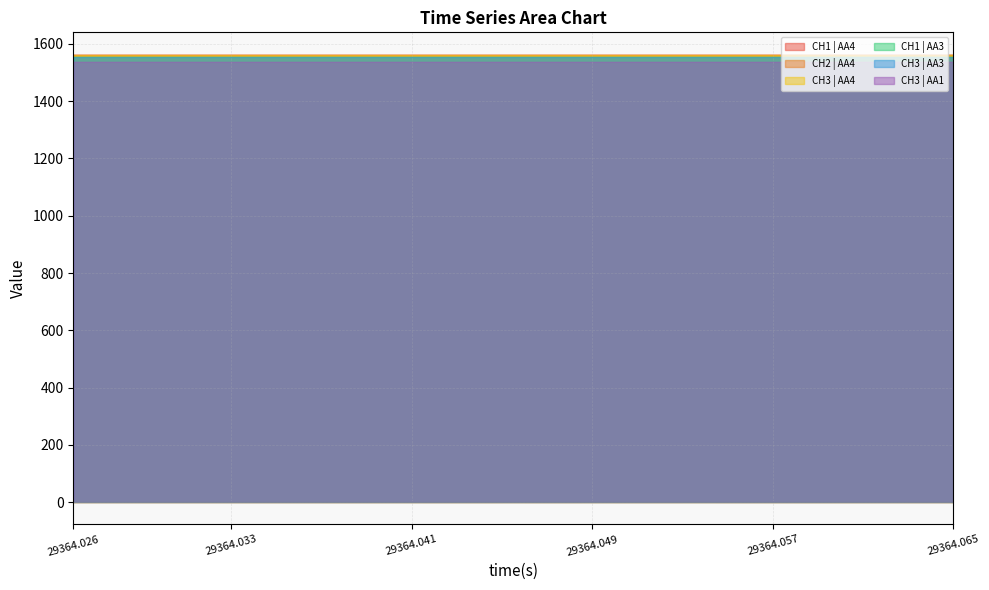

How many CH3 | AA3 values are between 0 and 1?

40